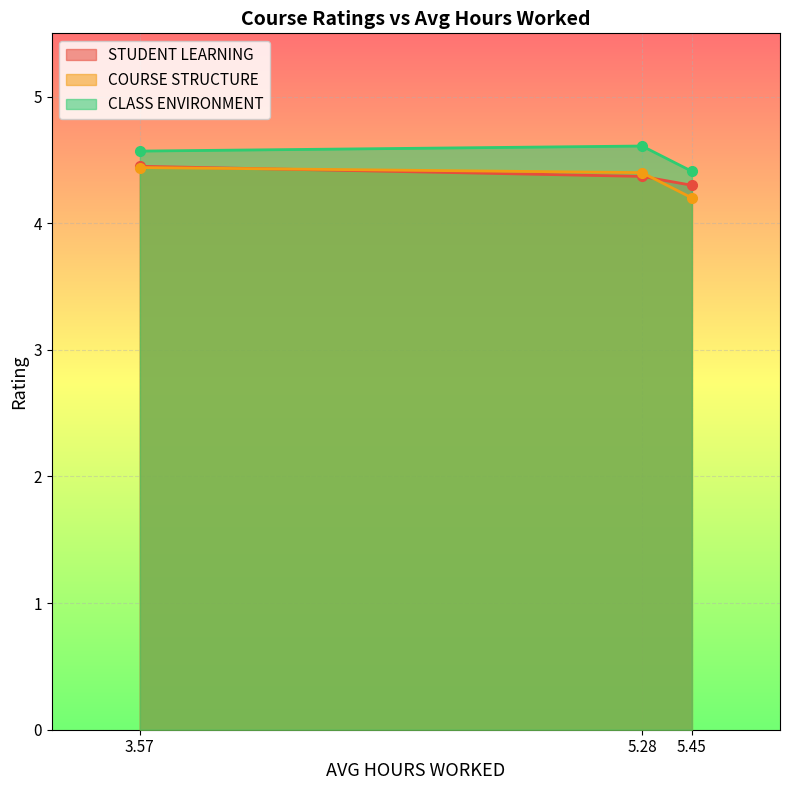

What is the value of the COURSE STRUCTURE point at the 2nd from the left?

4.4